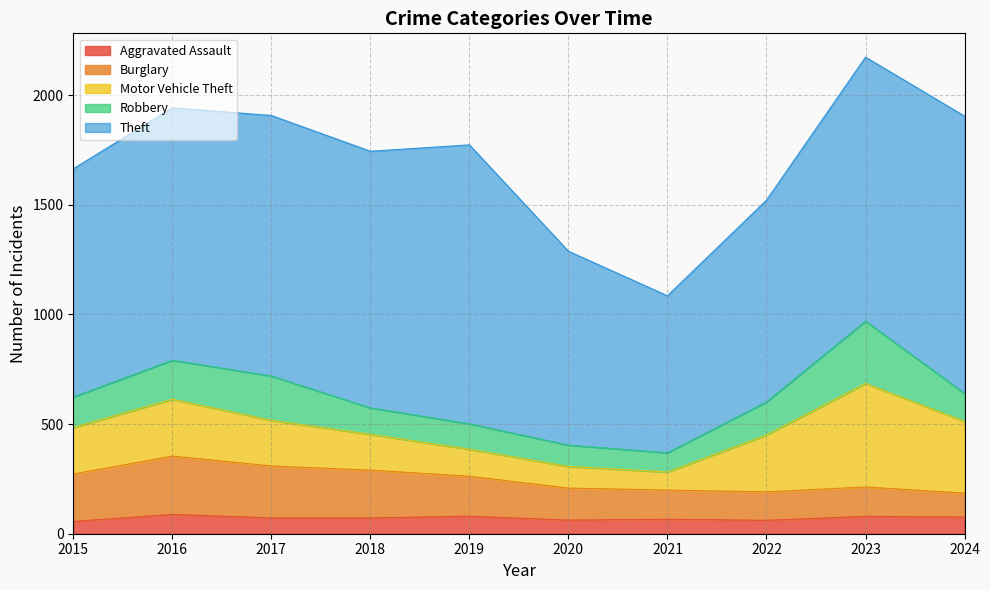

True or false: Theft and Robbery cross at least once.

False